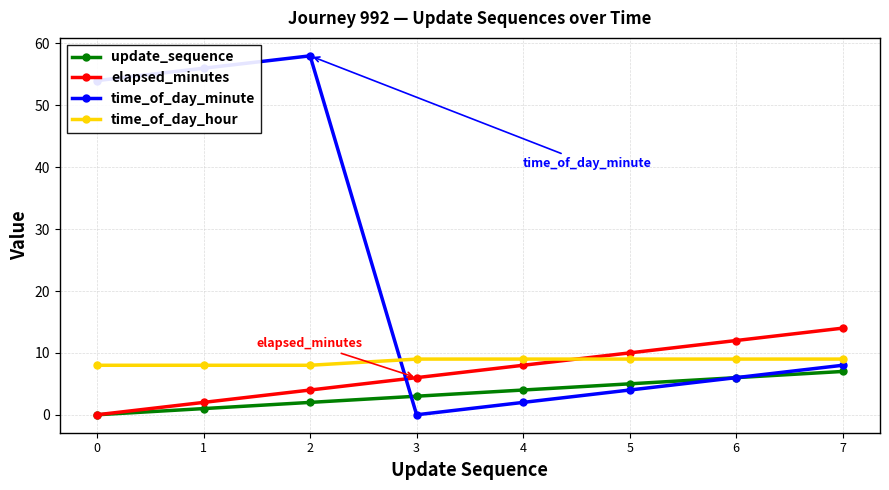

How many lines are shown in the chart?

4